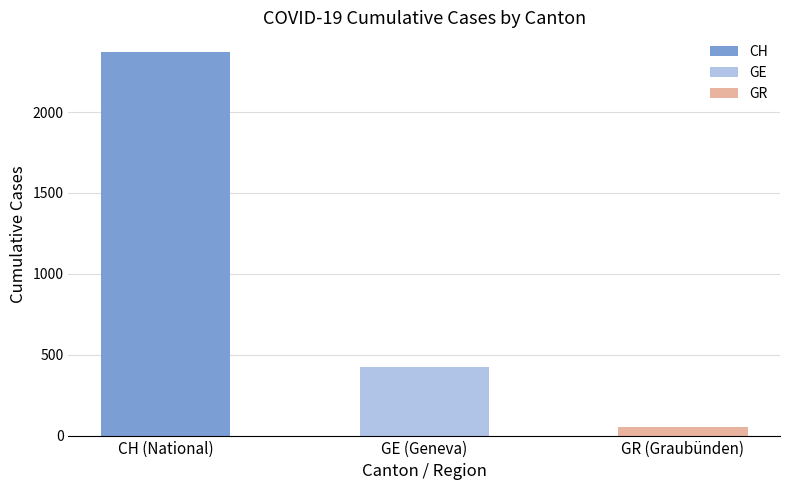

Is it true that GR equals 43 at 2020-03-20?

False